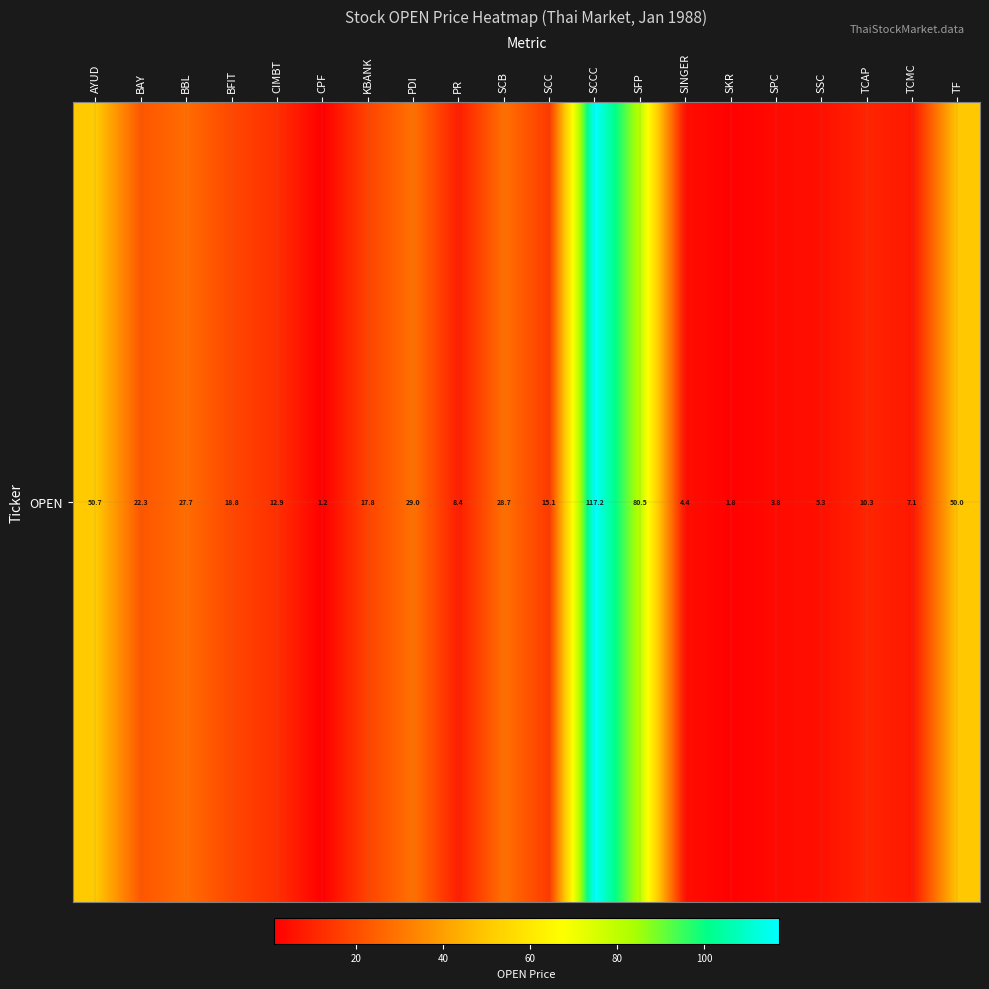

What is the difference between the second highest and second lowest values?

78.7